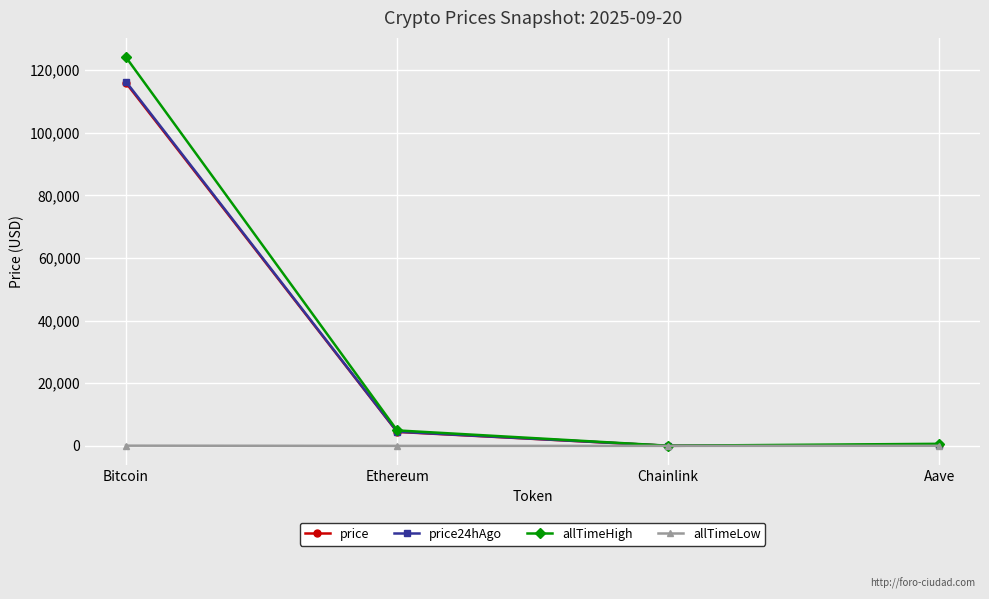

True or false: price and price24hAgo cross at least once.

False